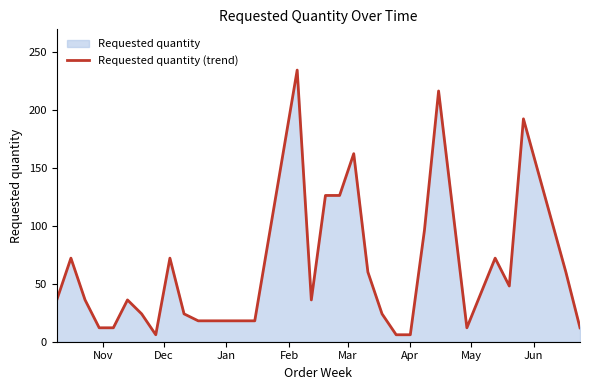

How many data points are less than 36?

13